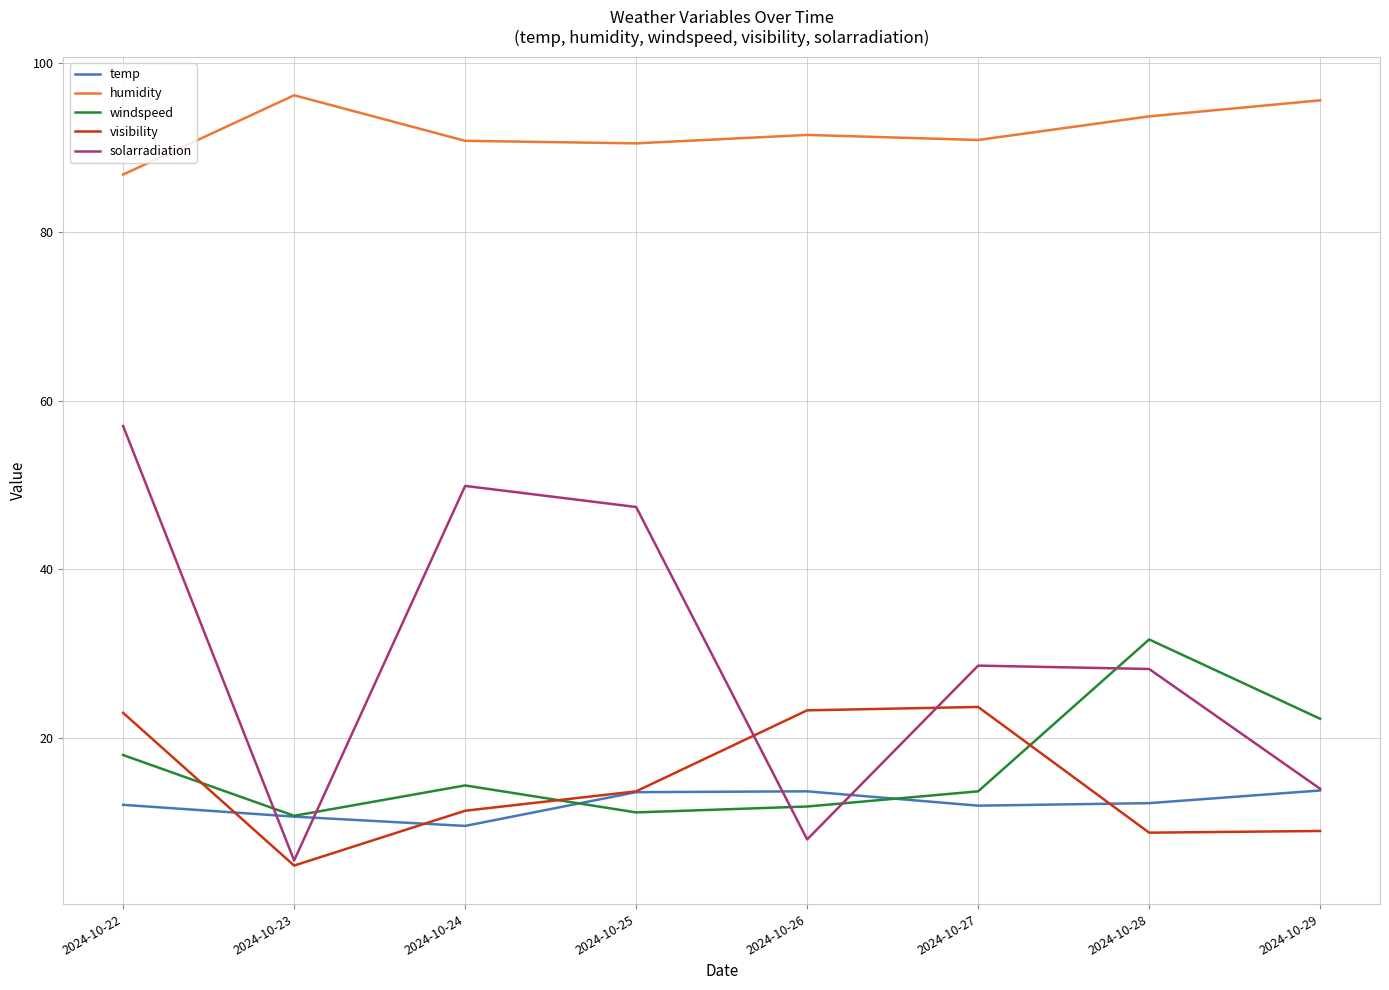

Which series has the largest total across all categories?

humidity